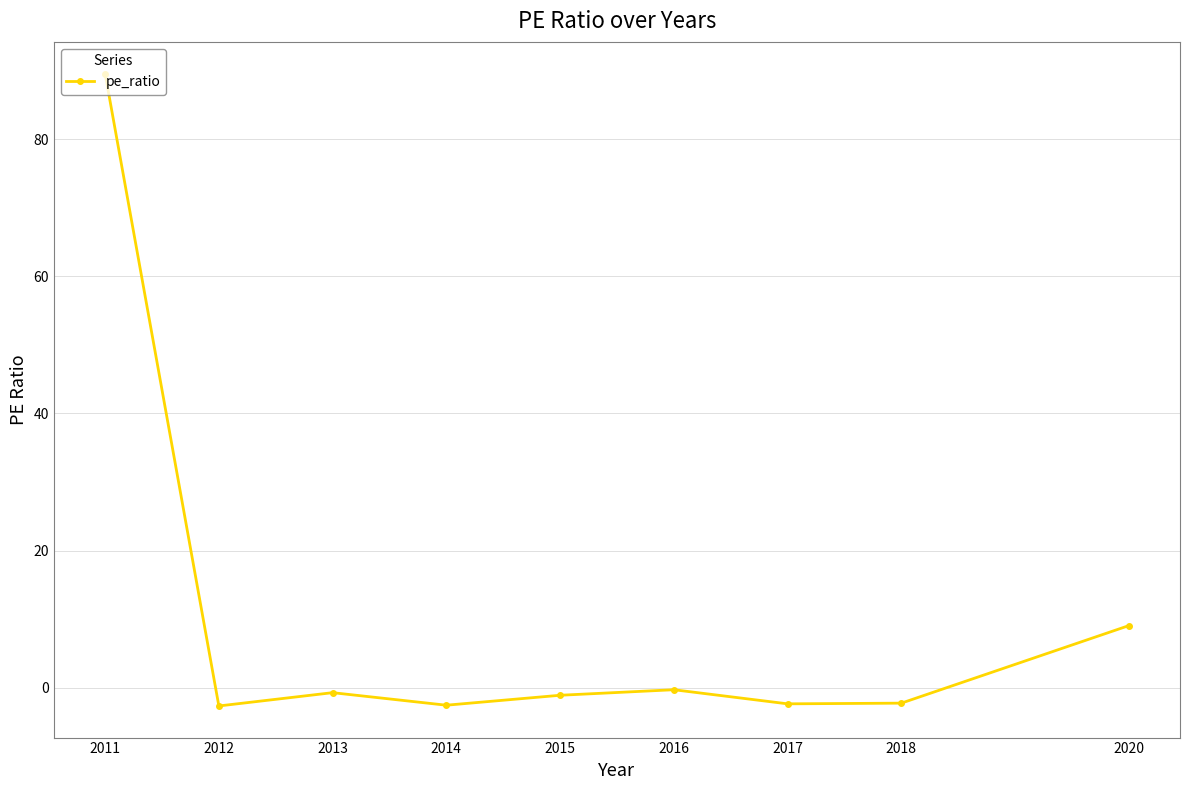

True or false: the data shows -1.1 at 2015.

True